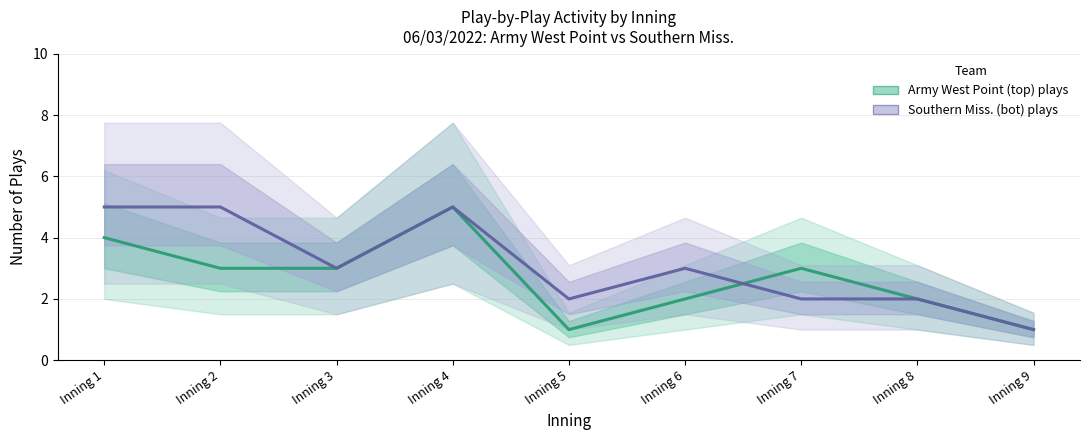

What is the difference between the highest and lowest values at Inning 7?

1